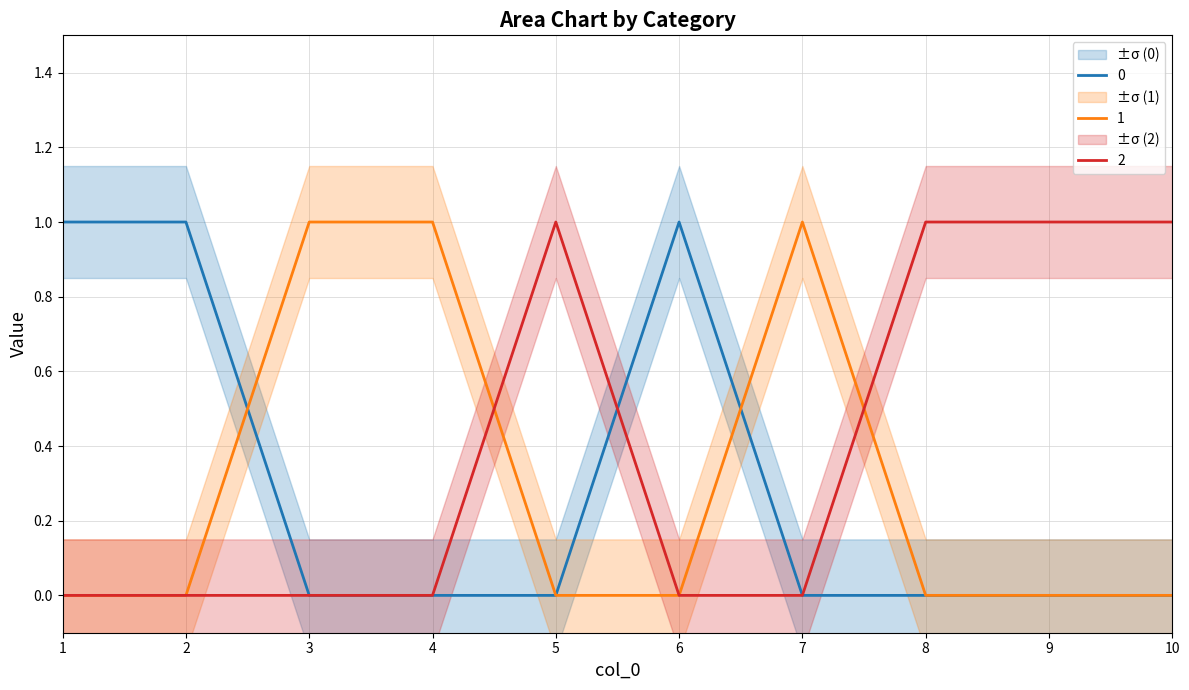

Is the value of 0 at 7 greater than the value of 2 at 9?

No